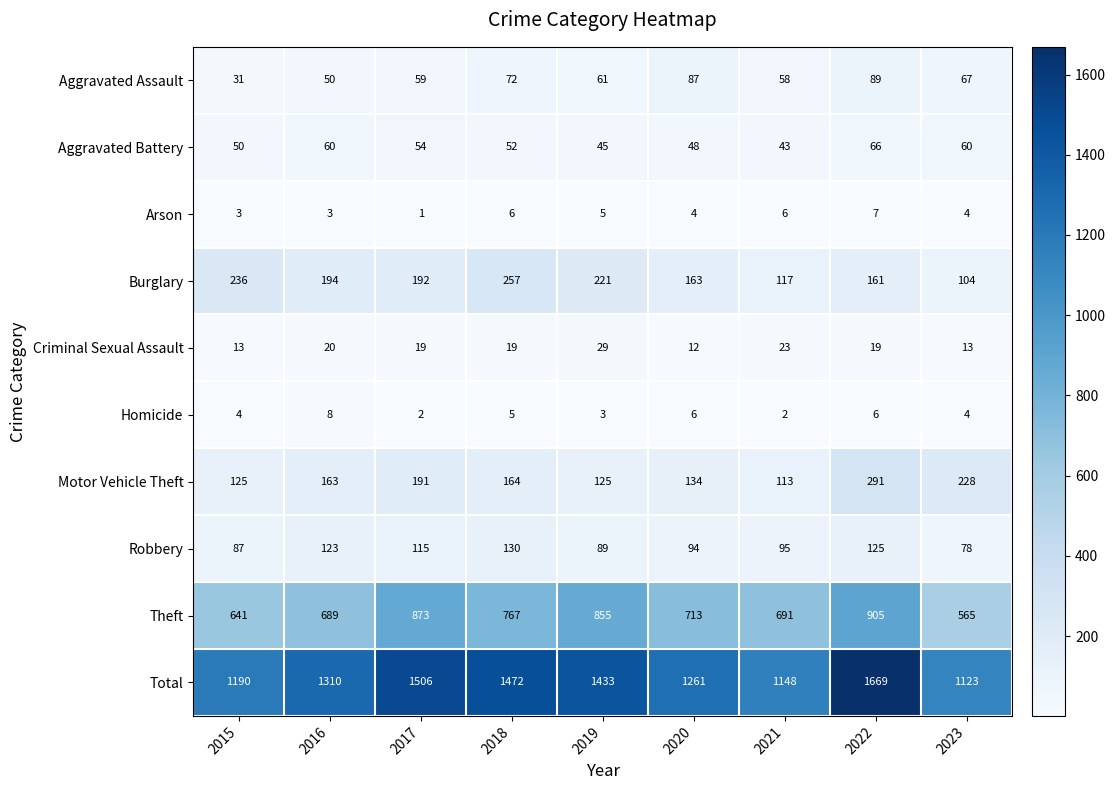

Rank the series by their maximum value, from lowest to highest.

Arson, Homicide, Criminal Sexual Assault, Aggravated Battery, Aggravated Assault, Robbery, Burglary, Motor Vehicle Theft, Theft, Total